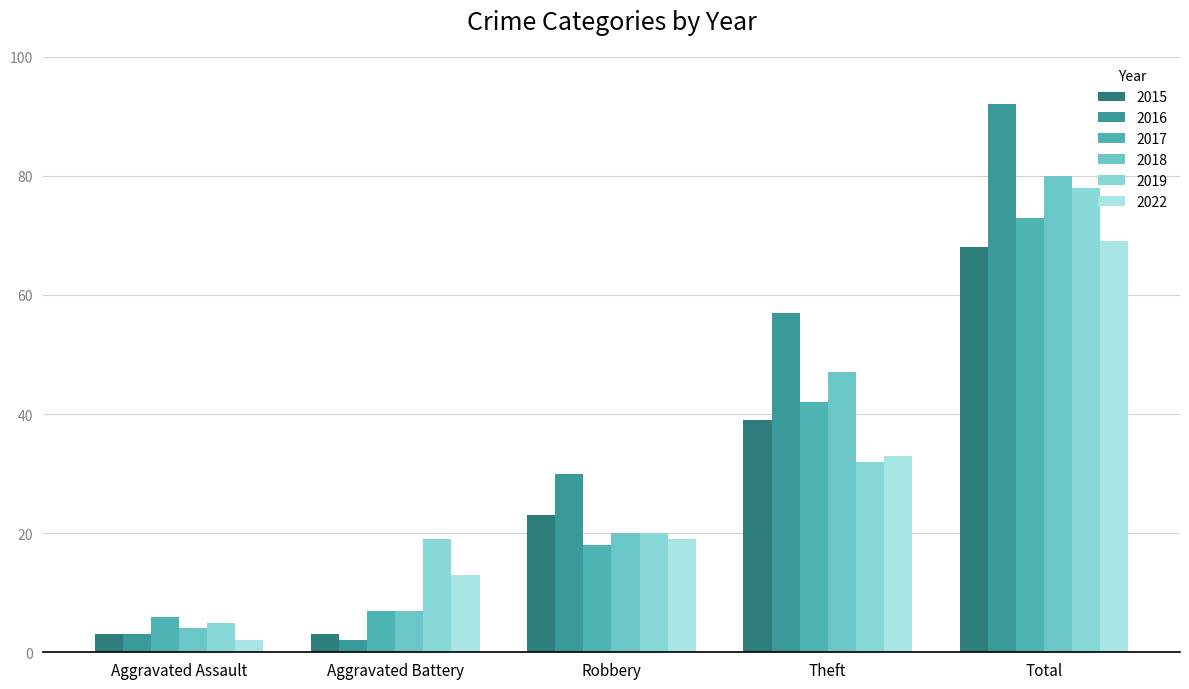

What position from the right is Robbery?

3